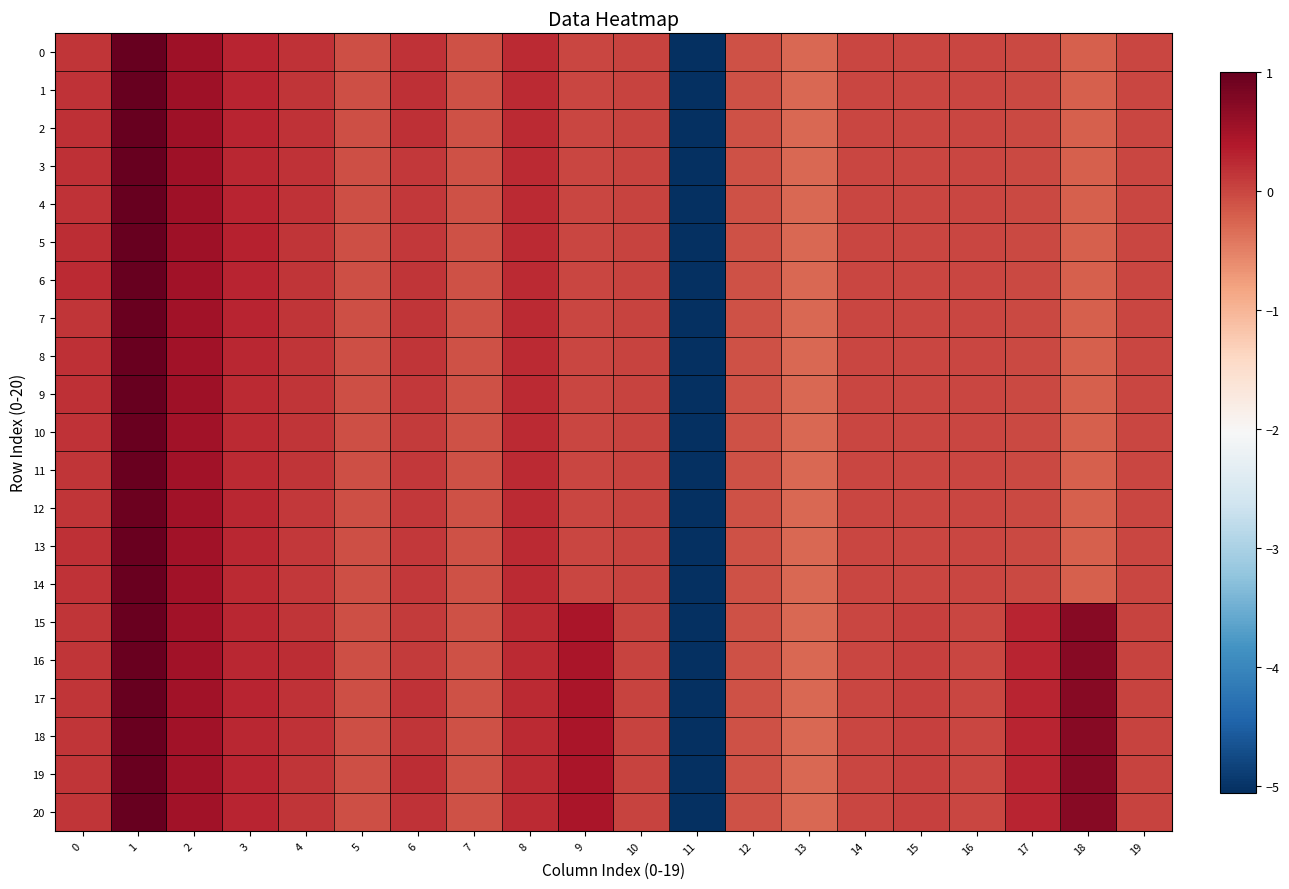

Rank the series at 16 from highest to lowest value.

0, 1, 2, 3, 4, 5, 6, 7, 8, 9, 10, 11, 12, 13, 14, 15, 16, 17, 18, 19, 20